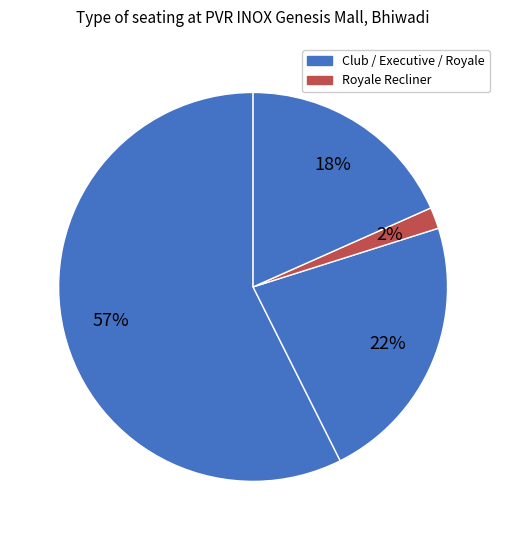

How many slices are in this pie chart?

4